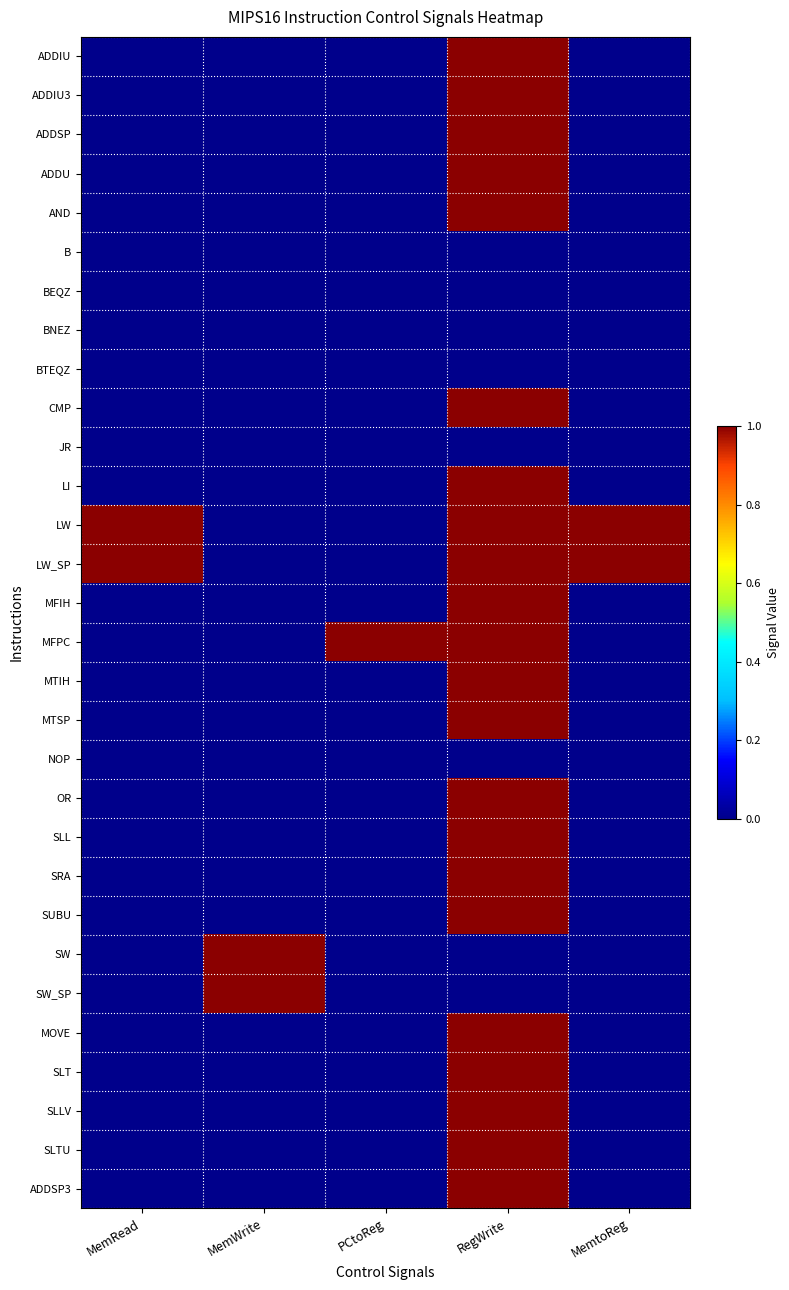

Which series has the largest total across all categories?

LW